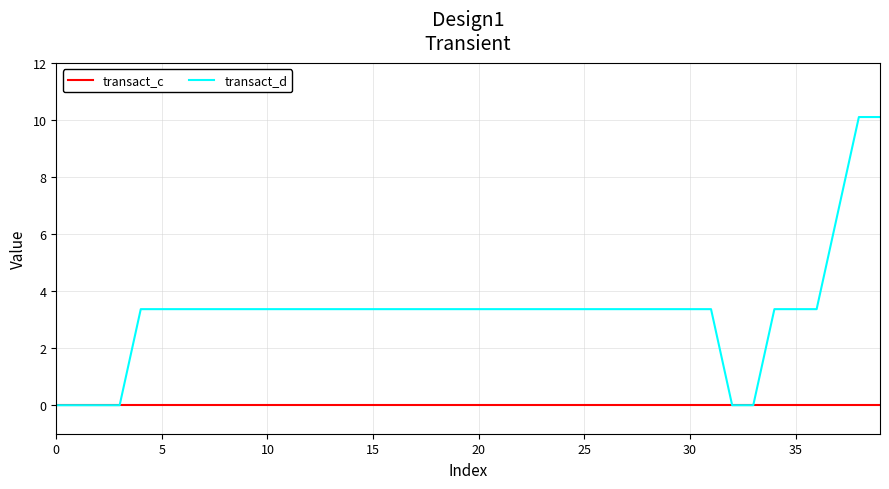

Does the chart display data point markers on the line(s)?

No